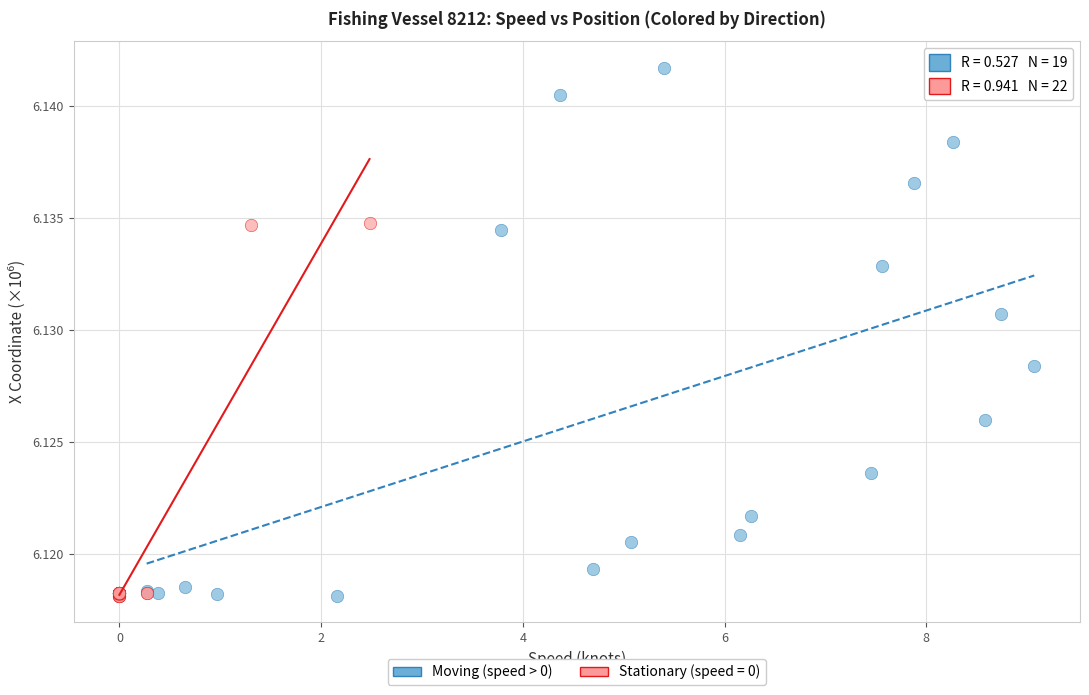

Which series reaches the maximum Y coordinate?

Moving (speed > 0)